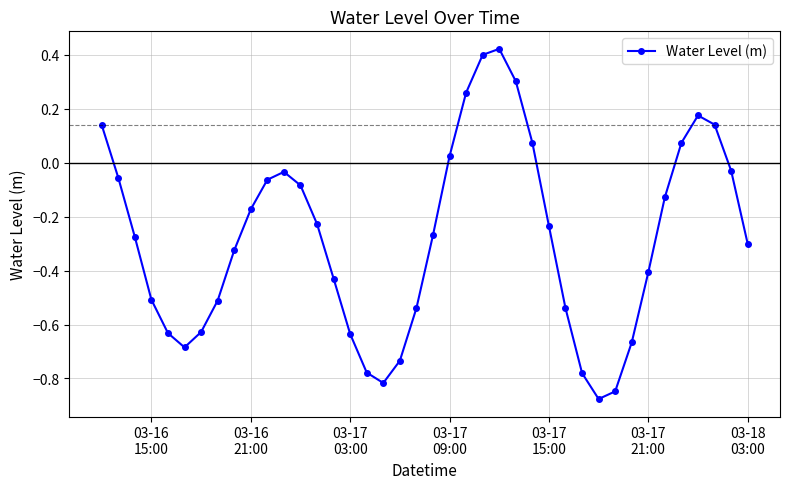

What is the sum of all values?

-11.2